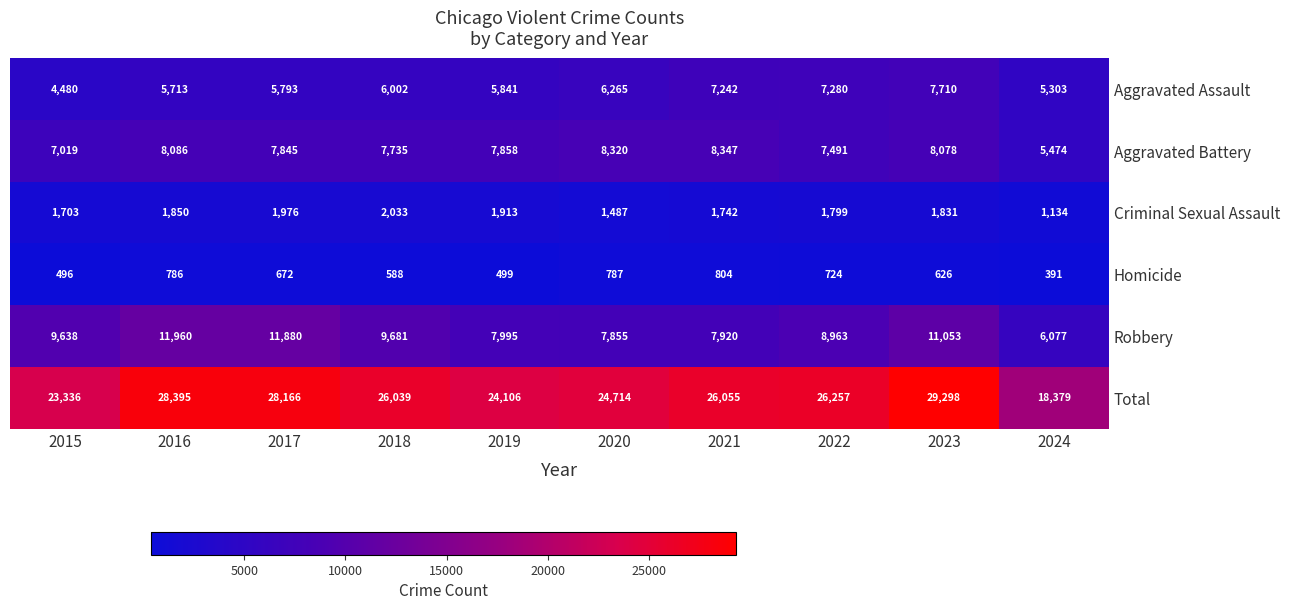

Where is Robbery nearest to the value 9018?

2022